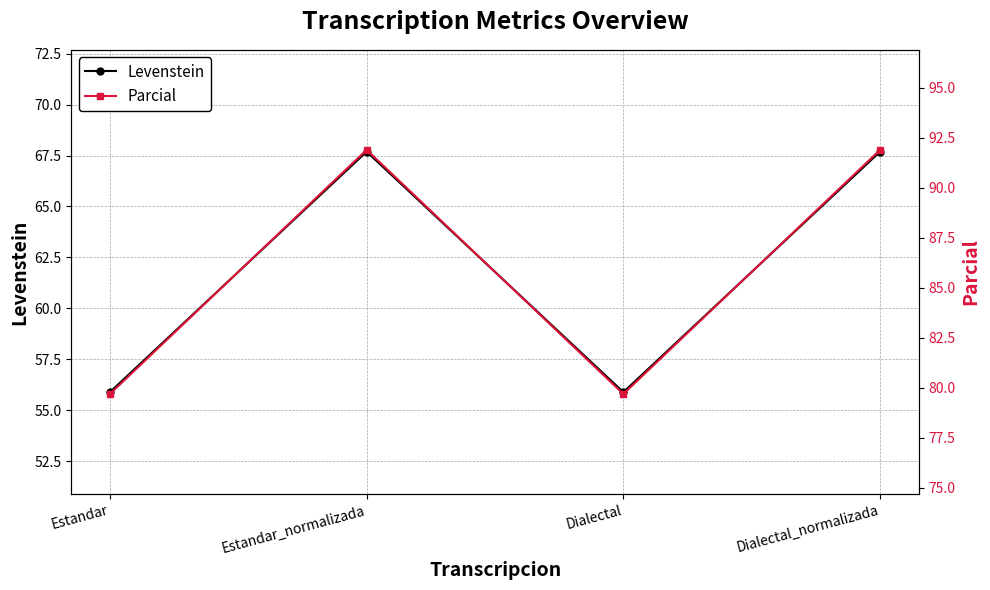

At which label does Levenstein reach its minimum?

Estandar